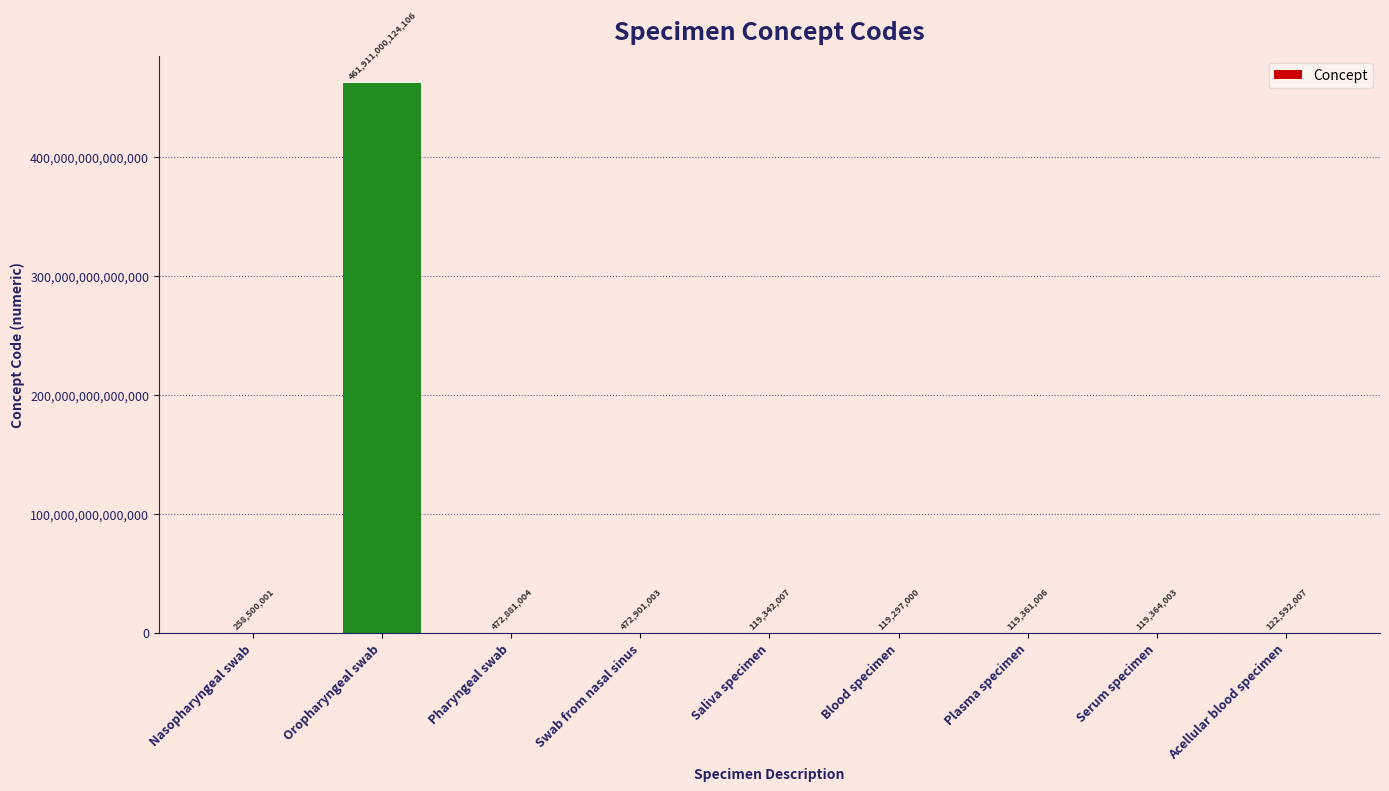

Which category has the highest value across all series?

Oropharyngeal swab